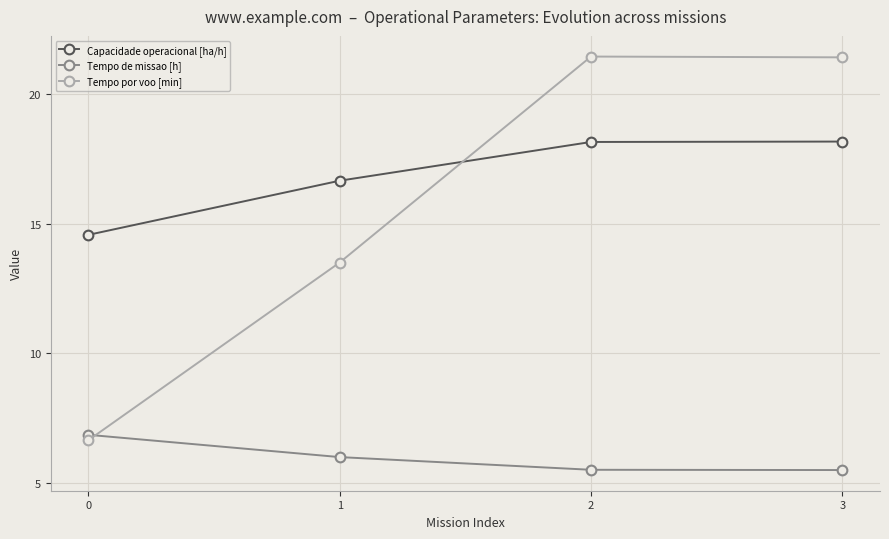

How many intersections are there between Tempo de missao [h] and Tempo por voo [min]?

1